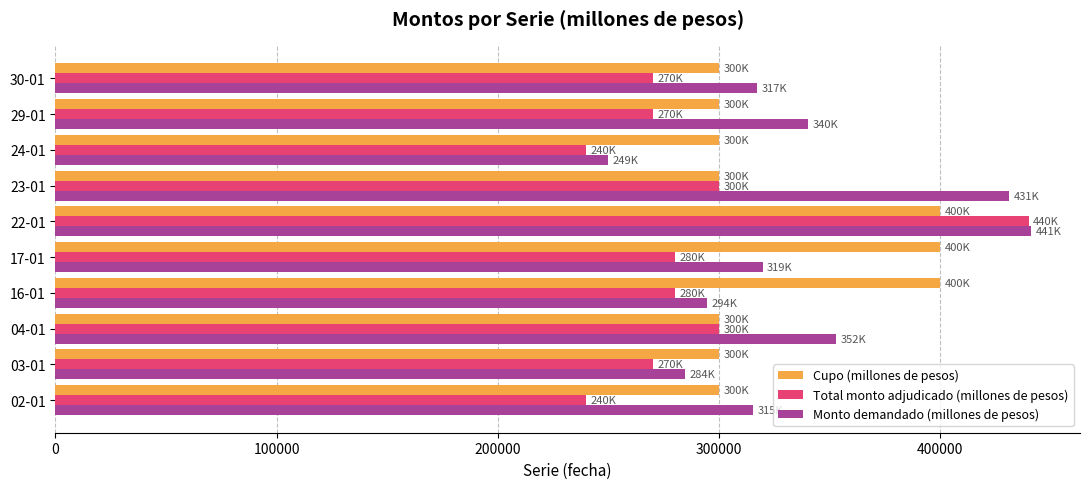

At which label is Monto demandado (millones de pesos) closest to 345400?

29-01